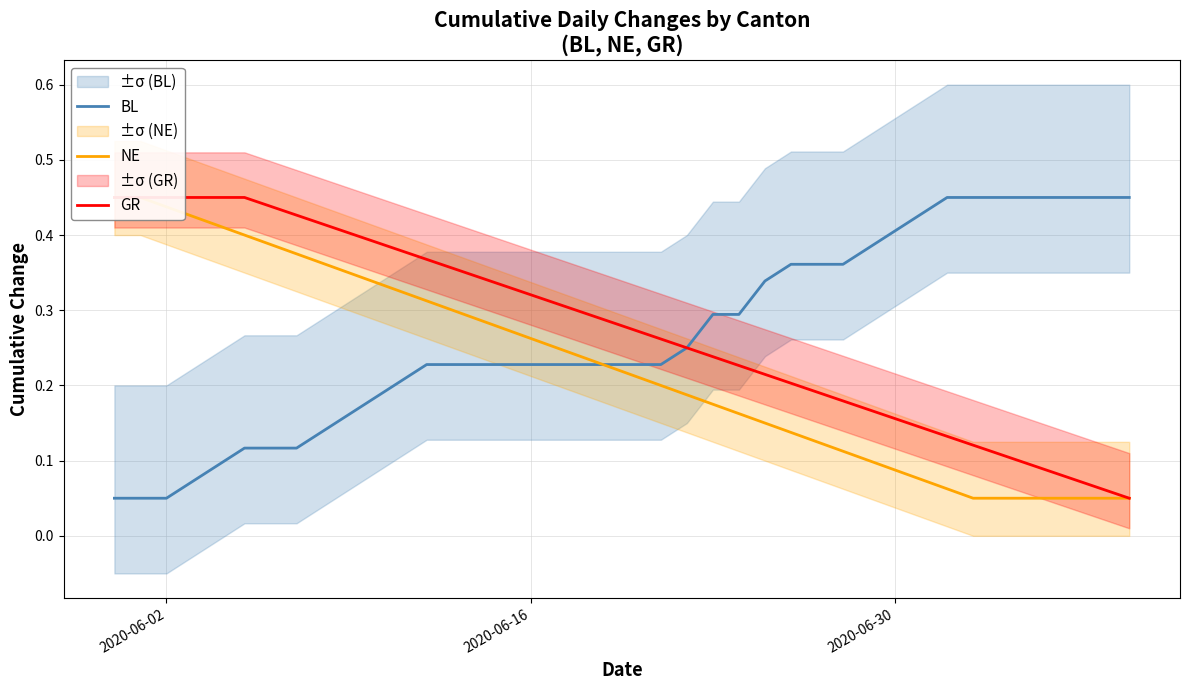

True or false: NE and GR cross at least once.

False